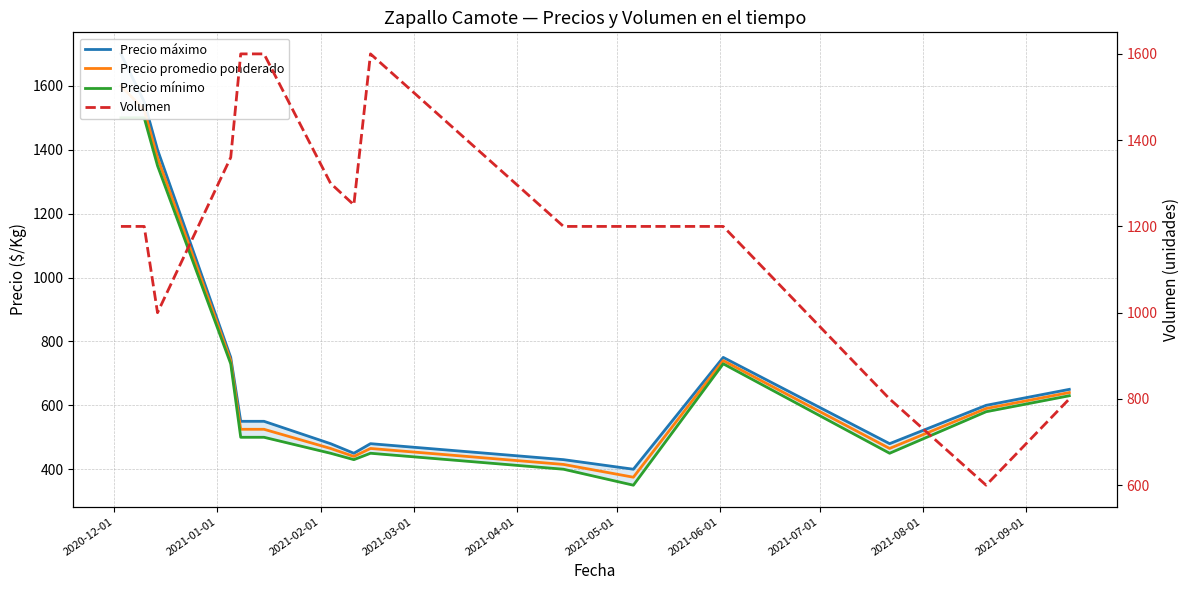

How many lines are shown in the chart?

4